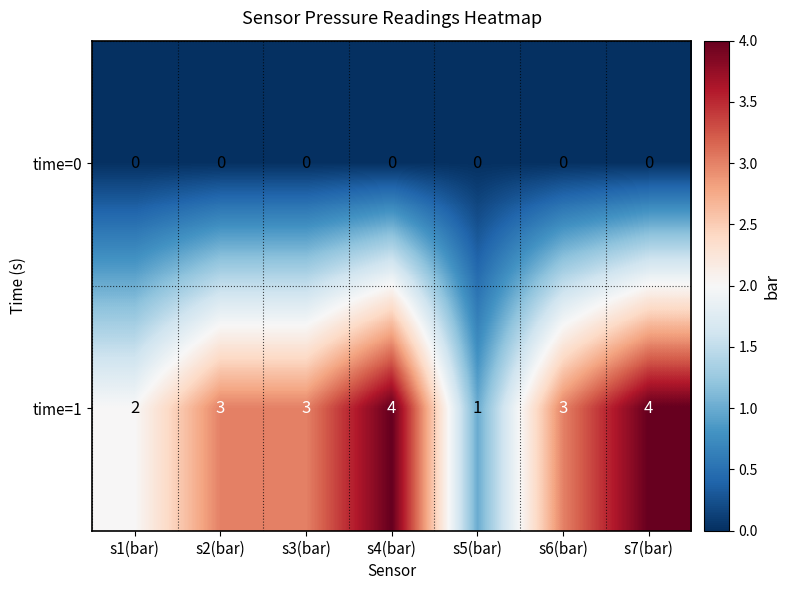

Reading left to right, transcribe all the data shown in this chart.

time=0: s1(bar)=0	s2(bar)=0	s3(bar)=0	s4(bar)=0	s5(bar)=0	s6(bar)=0	s7(bar)=0
time=1: s1(bar)=2	s2(bar)=3	s3(bar)=3	s4(bar)=4	s5(bar)=1	s6(bar)=3	s7(bar)=4